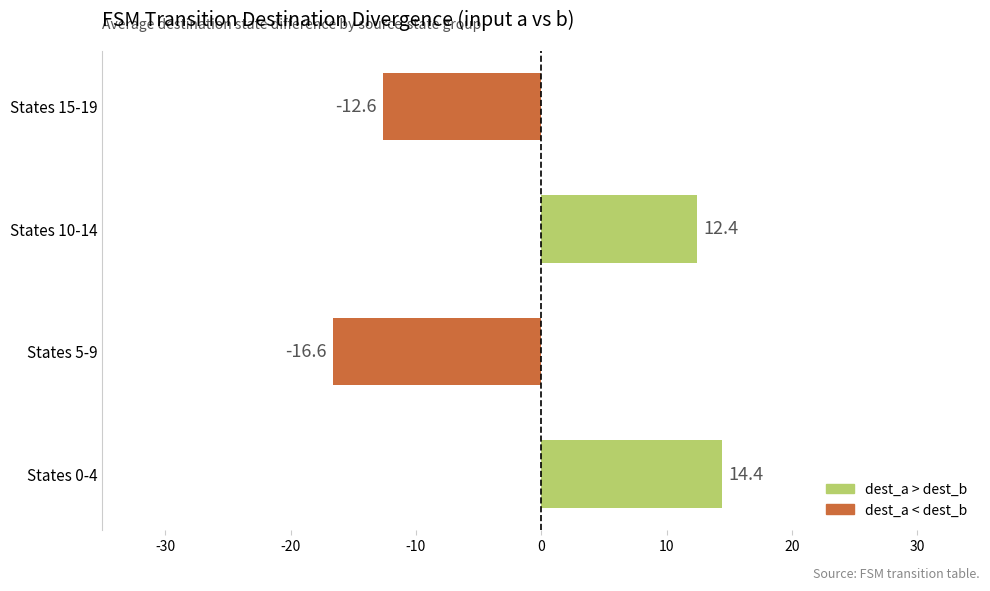

How many values are above zero?

2